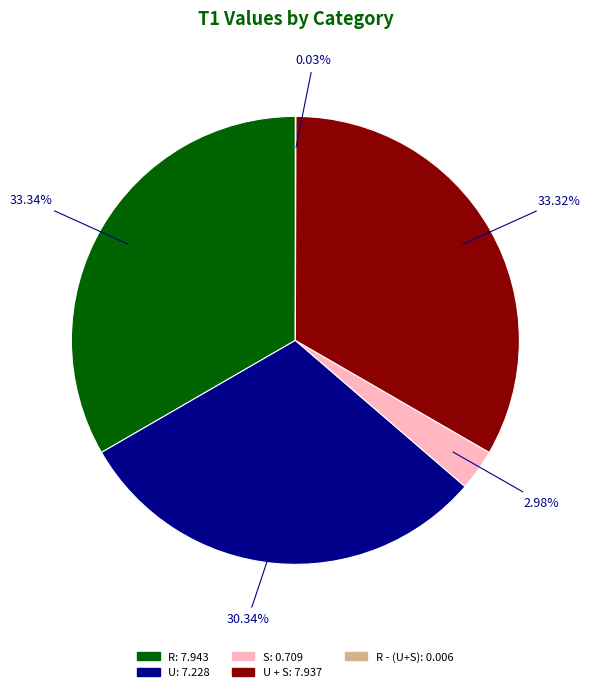

Does any single category account for the majority?

No